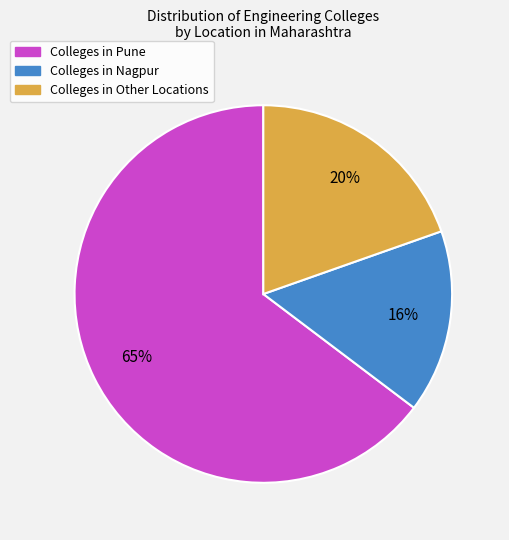

Which category has the biggest portion of the pie?

Colleges in Pune